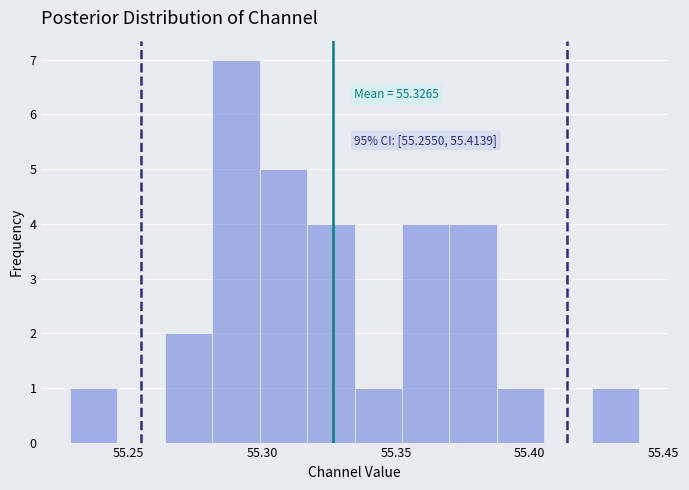

Read against the x-axis, roughly where is the centre of the tallest bar?

55.290